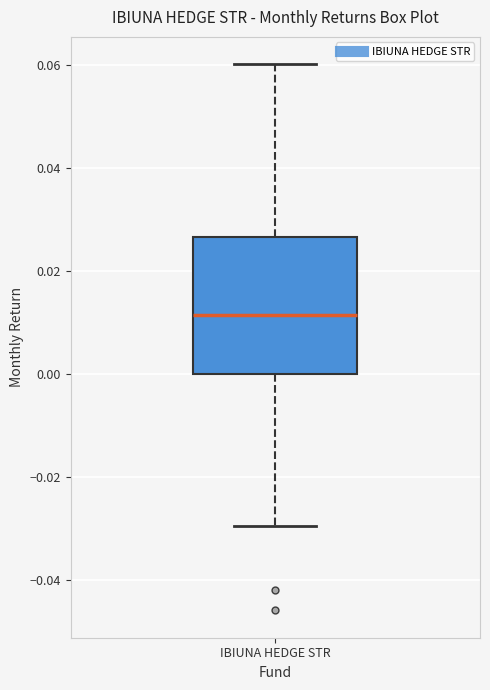

Where does the upper whisker of the box for IBIUNA HEDGE STR end on the y-axis? The values are not printed on the chart, so give them approximately, as read against the axis.

0.060